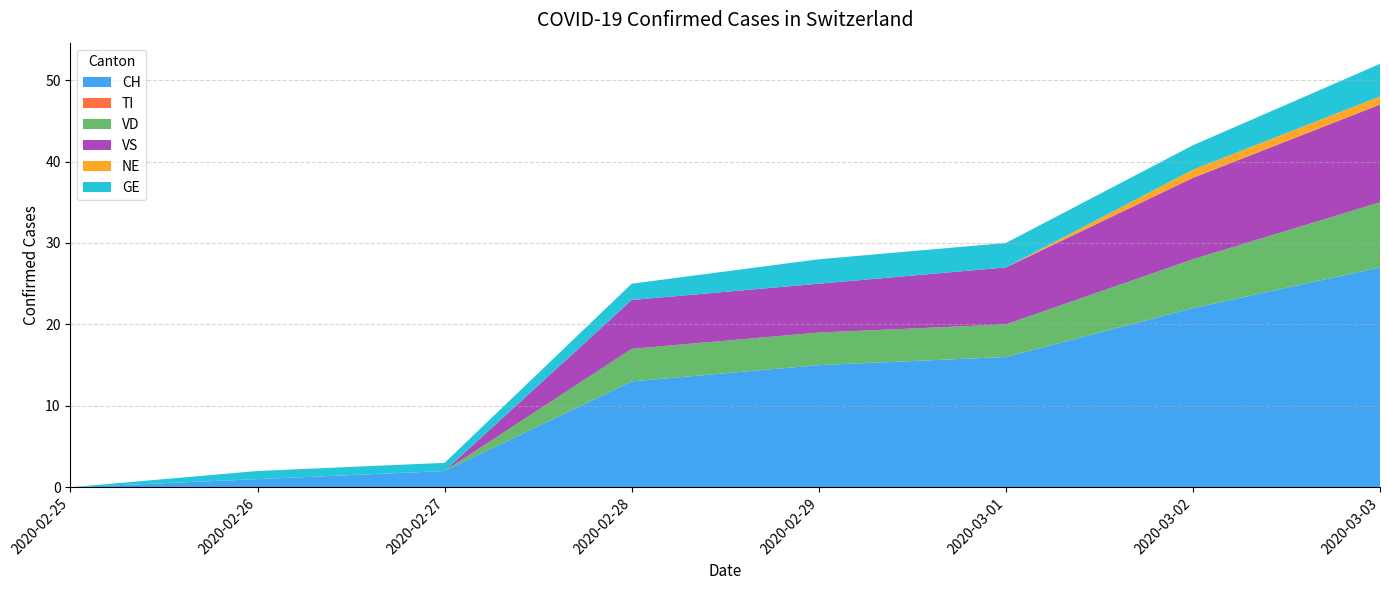

At which label does CH reach its peak?

2020-03-03